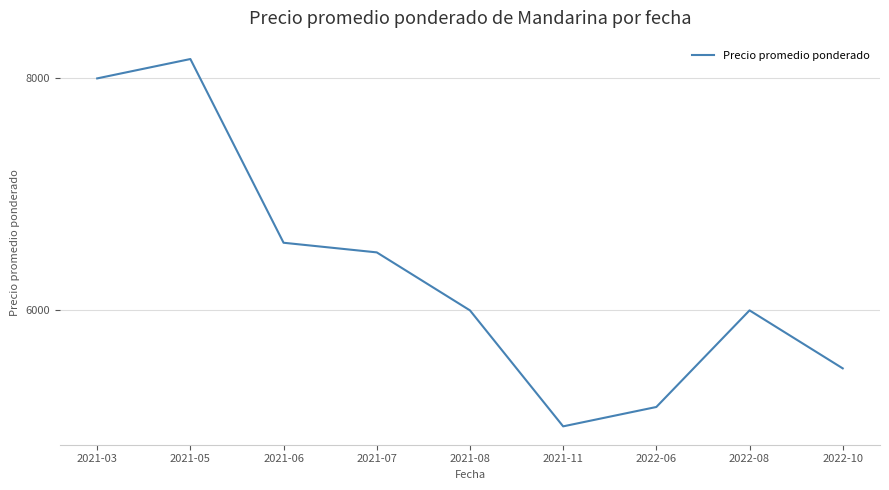

Which category has the lowest value across all series?

2021-11